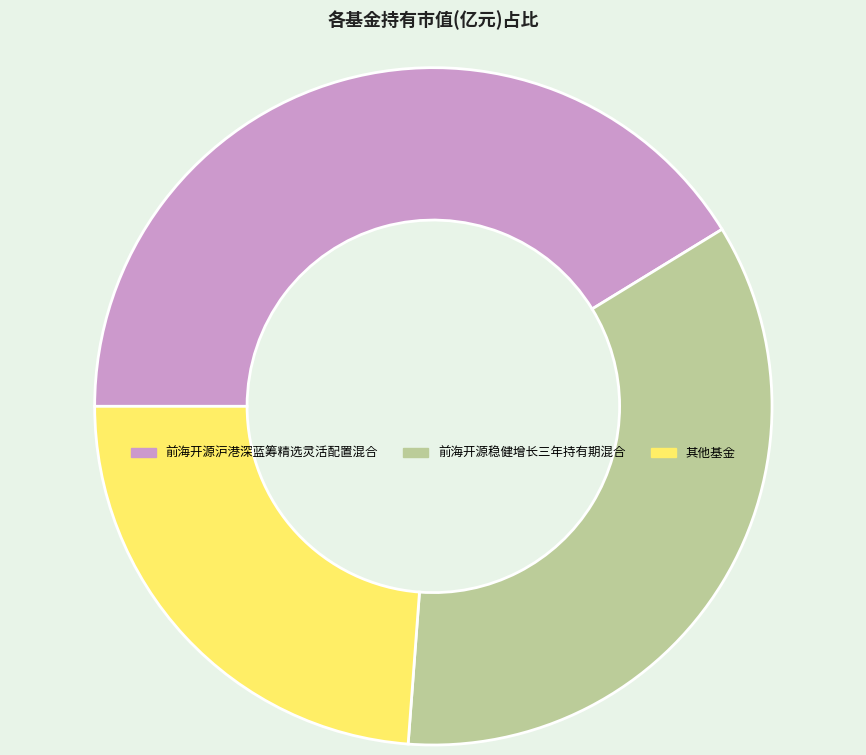

Which category has the smallest portion of the pie?

其他基金